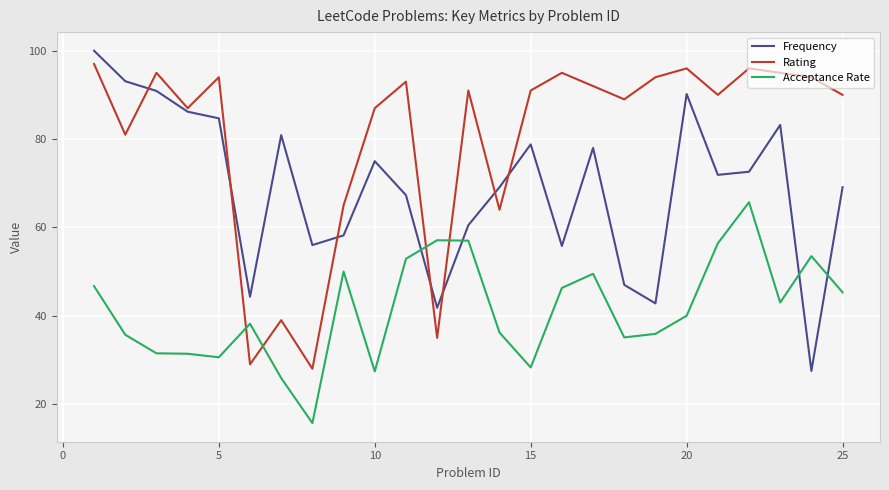

What is the highest value of the Frequency series?

100.0